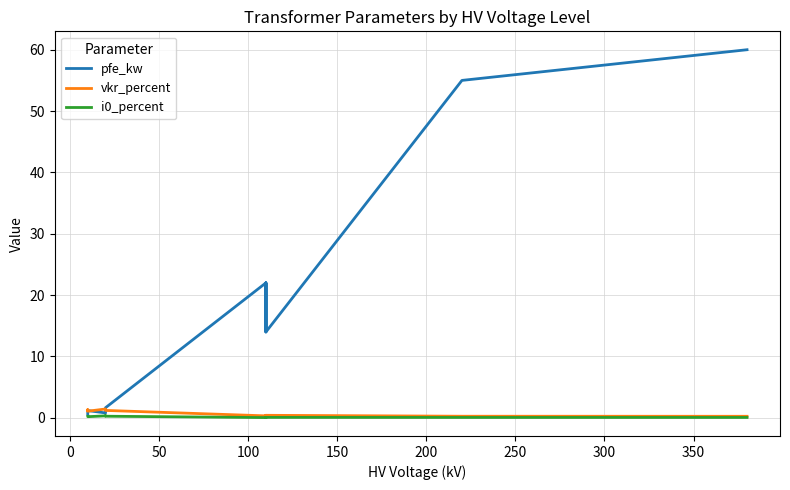

How many intersections are there between vkr_percent and pfe_kw?

3